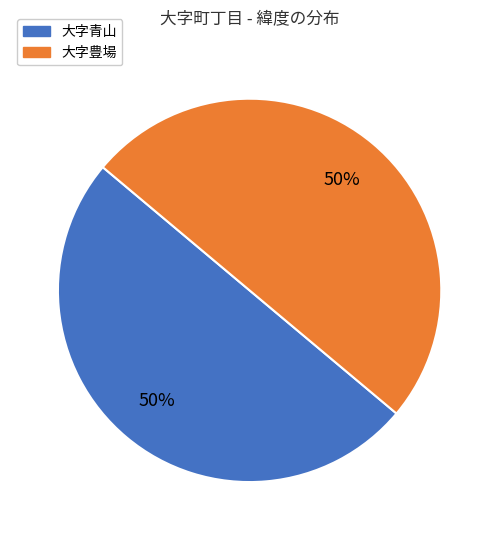

True or false: 大字豊場 accounts for 42% of the total.

False